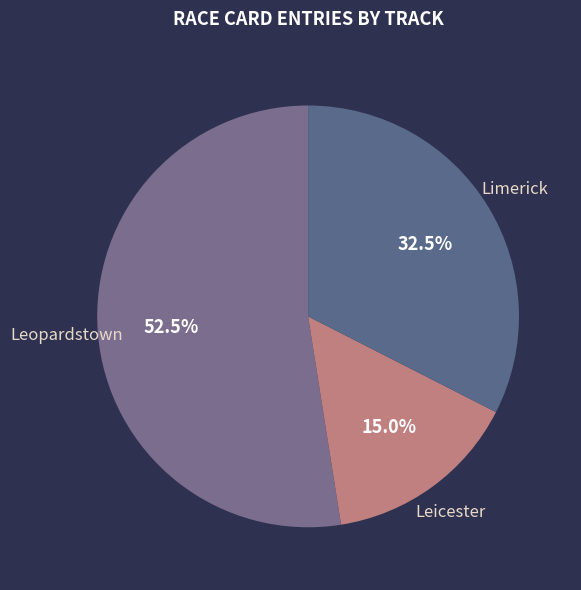

Count the number of slices in the pie.

3